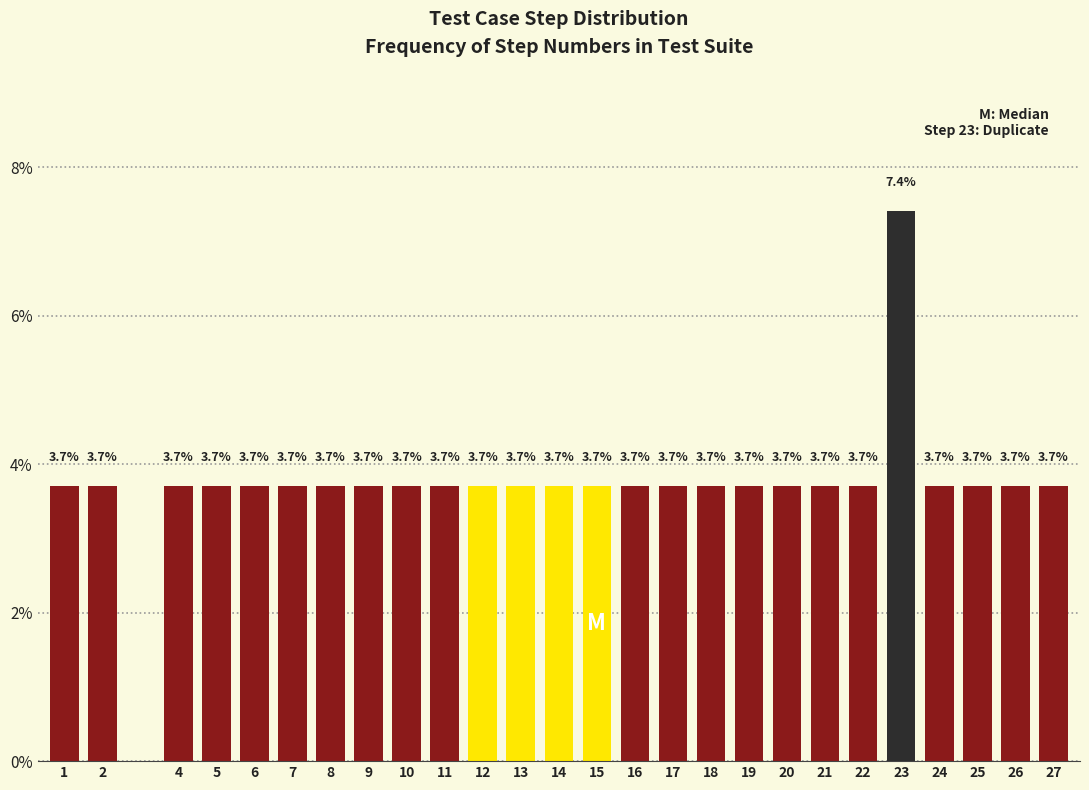

Reading left to right, transcribe all the data shown in this chart.

1=3.7	2=3.7	4=3.7	5=3.7	6=3.7	7=3.7	8=3.7	9=3.7	10=3.7	11=3.7	12=3.7	13=3.7	14=3.7	15=3.7	16=3.7	17=3.7	18=3.7	19=3.7	20=3.7	21=3.7	22=3.7	23=7.4	24=3.7	25=3.7	26=3.7	27=3.7